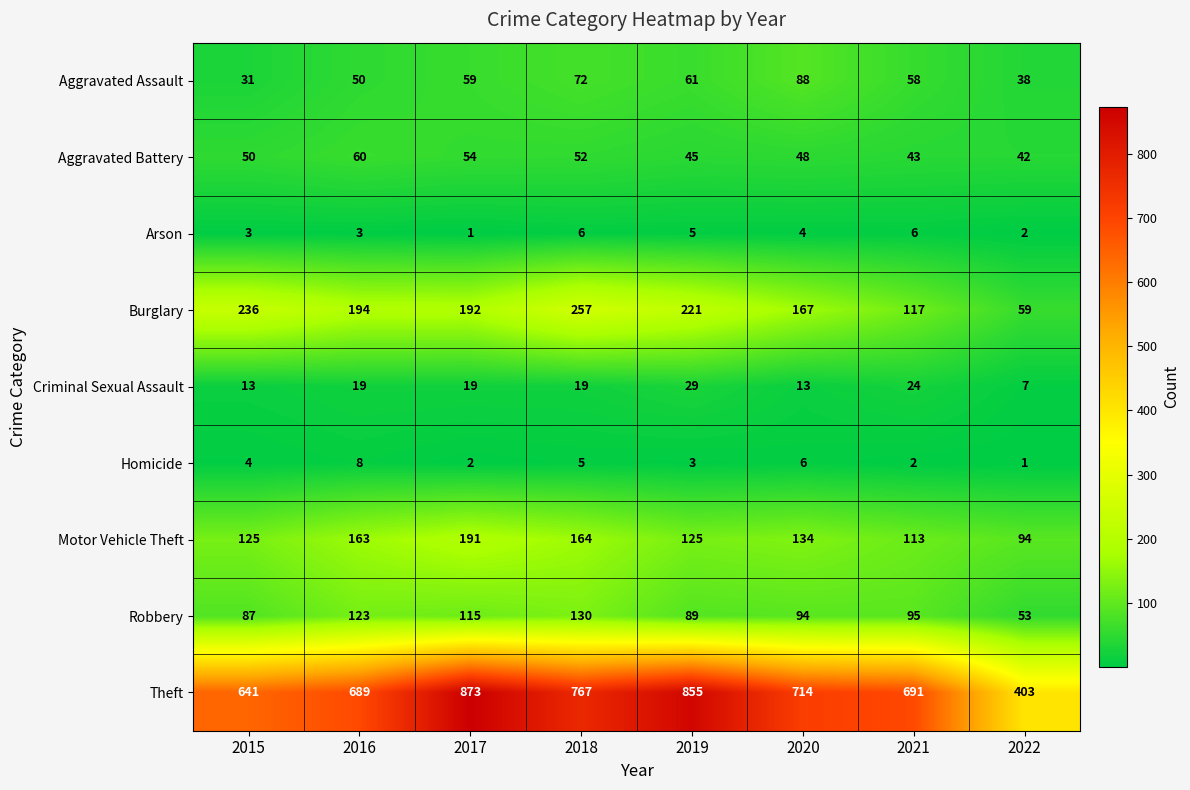

Read the Arson value at 2015.

3